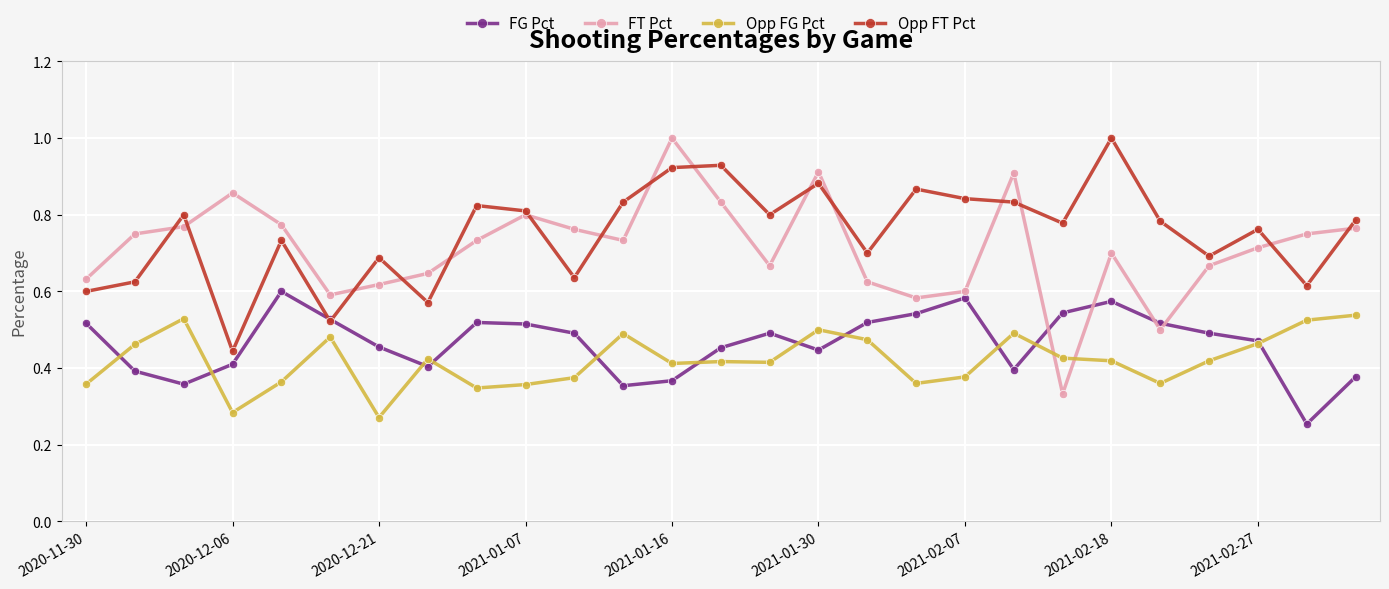

At how many categories does at least one series exceed 0?

27